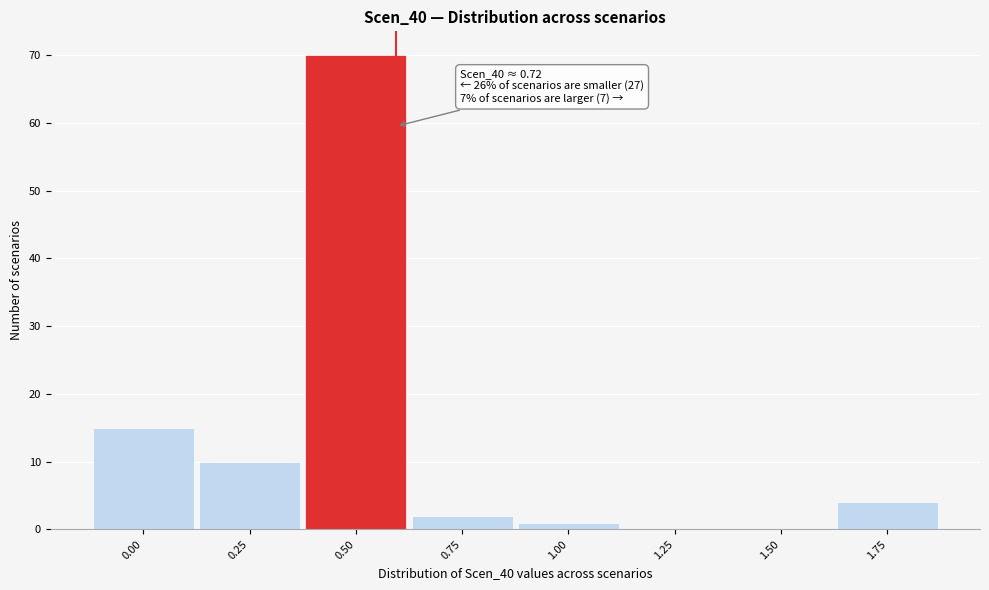

Reading left to right, transcribe all the data shown in this chart.

0.00=15	0.25=10	0.50=70	0.75=2	1.00=1	1.25=0	1.50=0	1.75=4